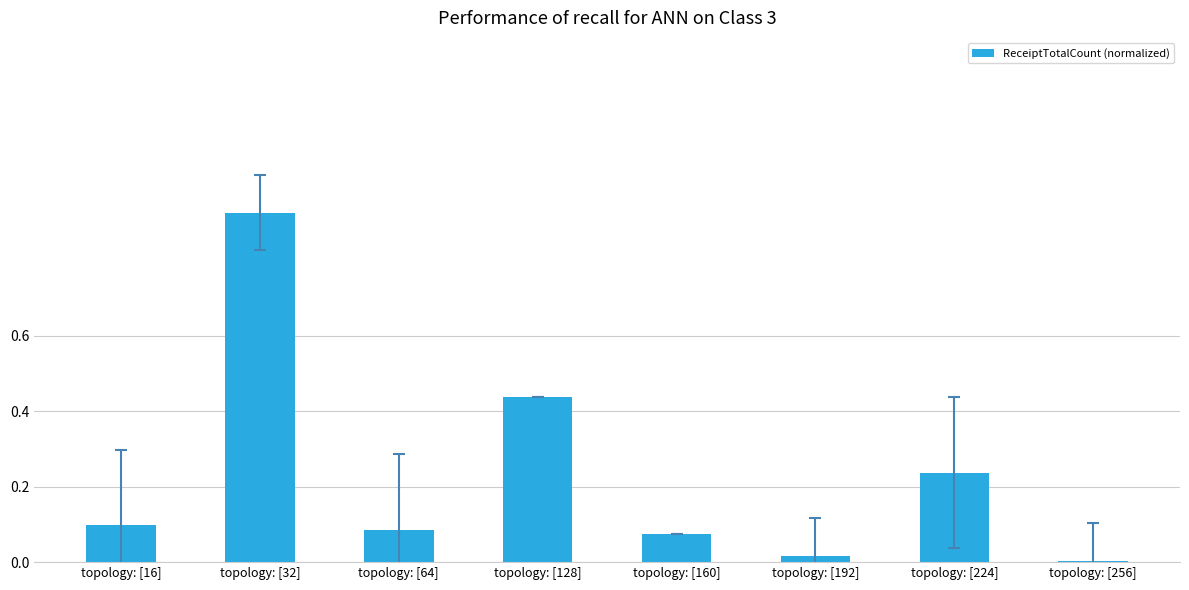

What is the sum of all values?

1.9